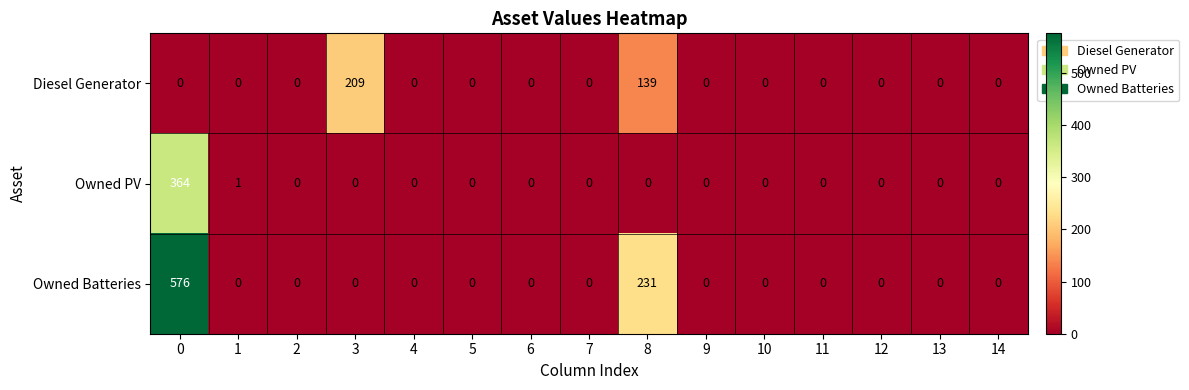

List the series in order of their peak value, lowest first.

Diesel Generator, Owned PV, Owned Batteries